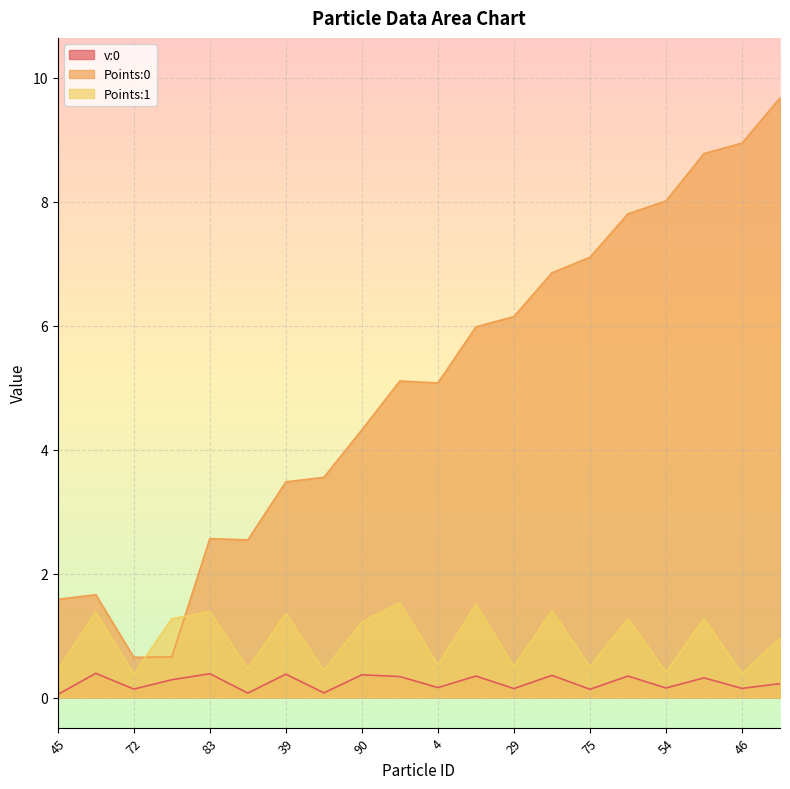

Is it true that Points:0 equals 5.0 at 34?

False